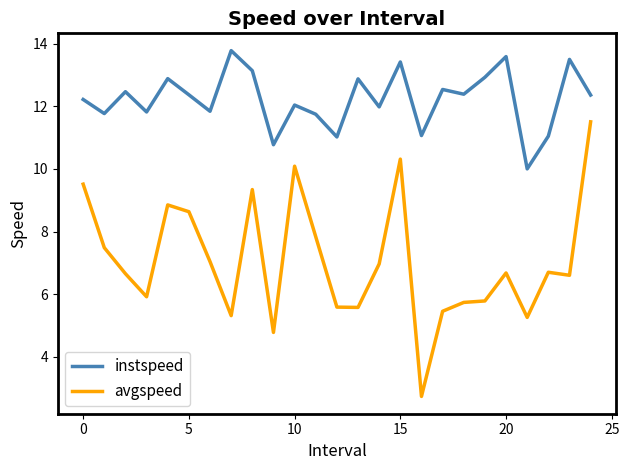

True or false: instspeed and avgspeed cross at least once.

False